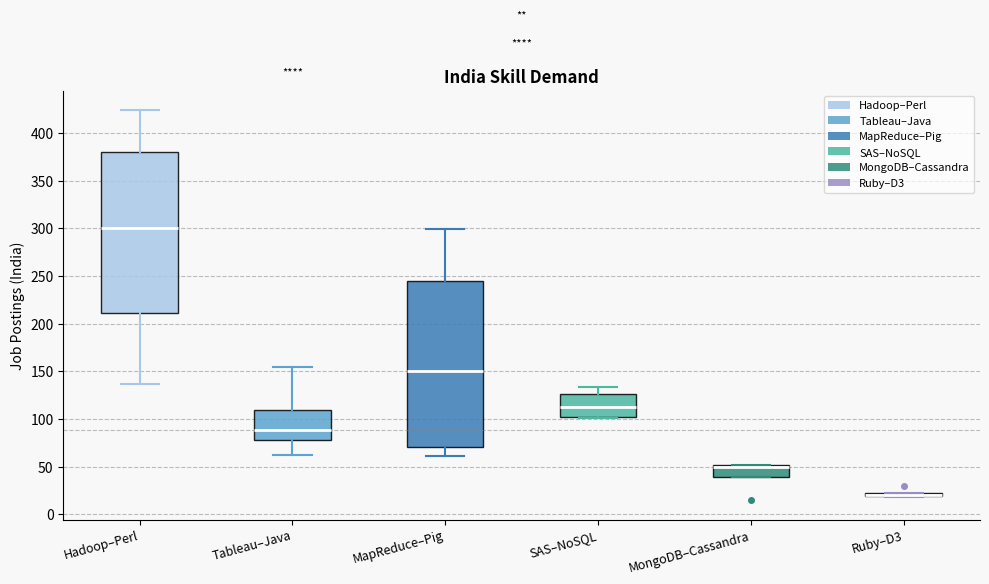

Where is the lower edge of the box for Ruby–D3 on the y-axis? The values are not printed on the chart, so give them approximately, as read against the axis.

20